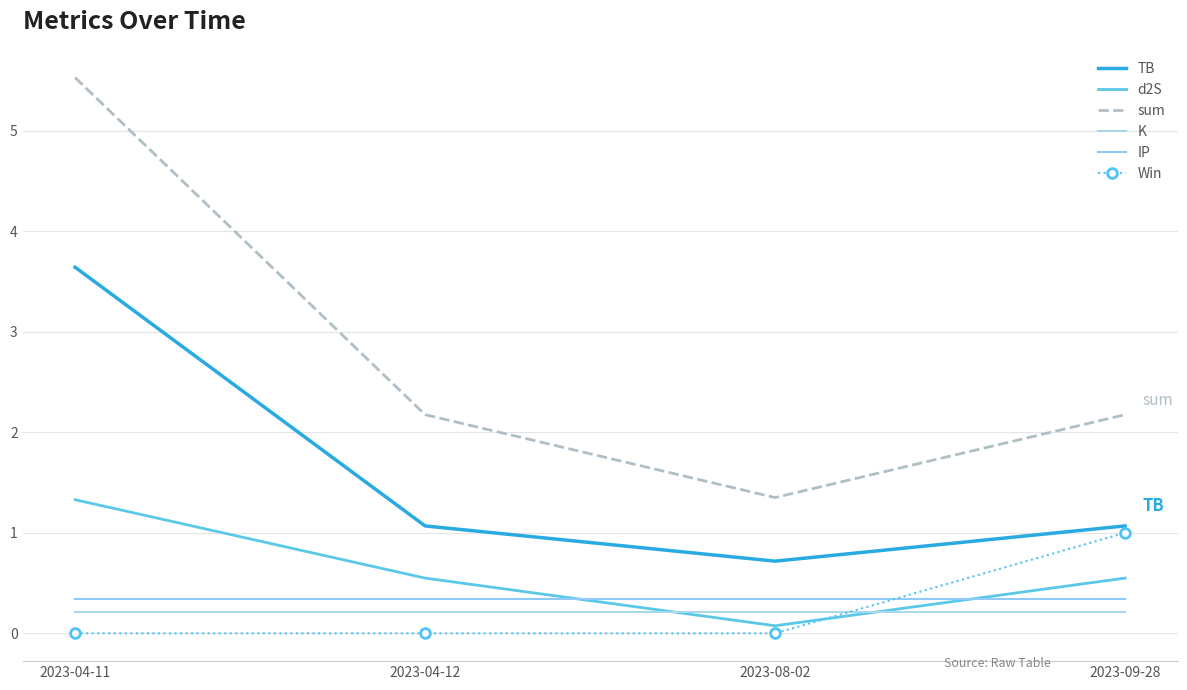

True or false: sum and K cross at least once.

False